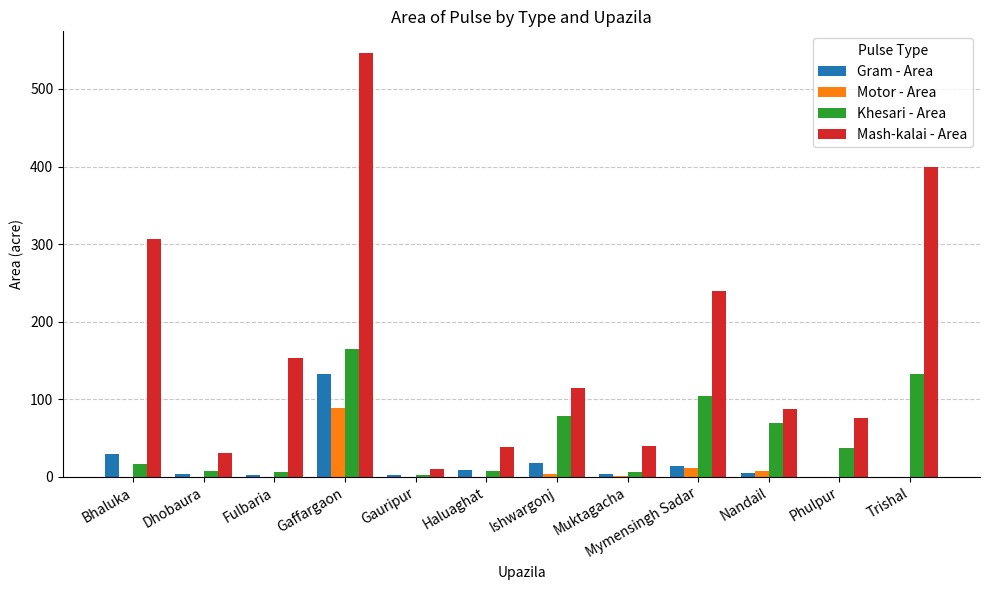

Where is Khesari - Area nearest to the value 83?

Ishwargonj